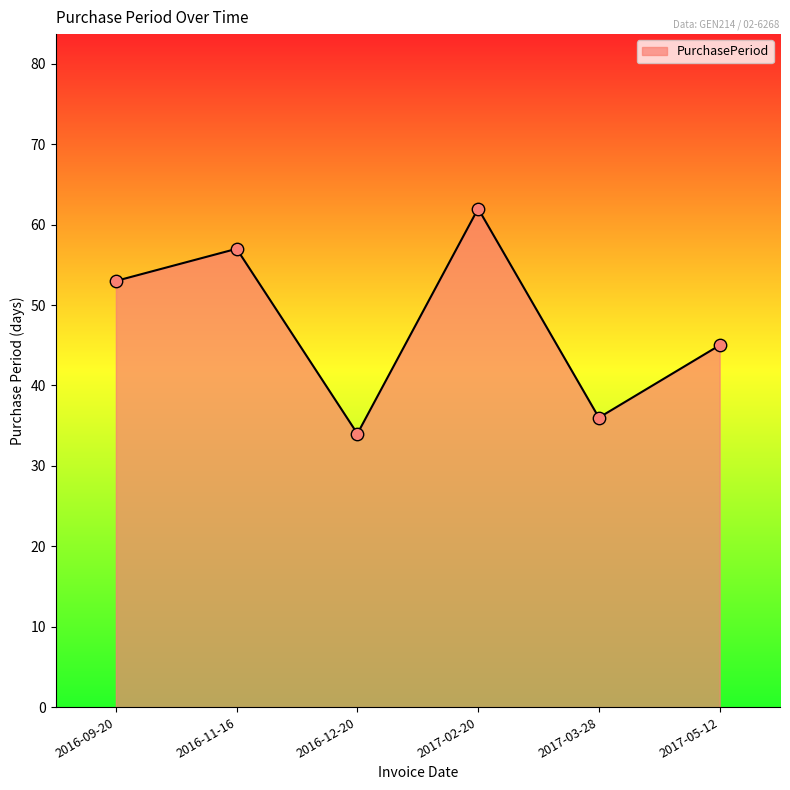

What is the change in value from 2016-11-16 to 2016-12-20?

-23